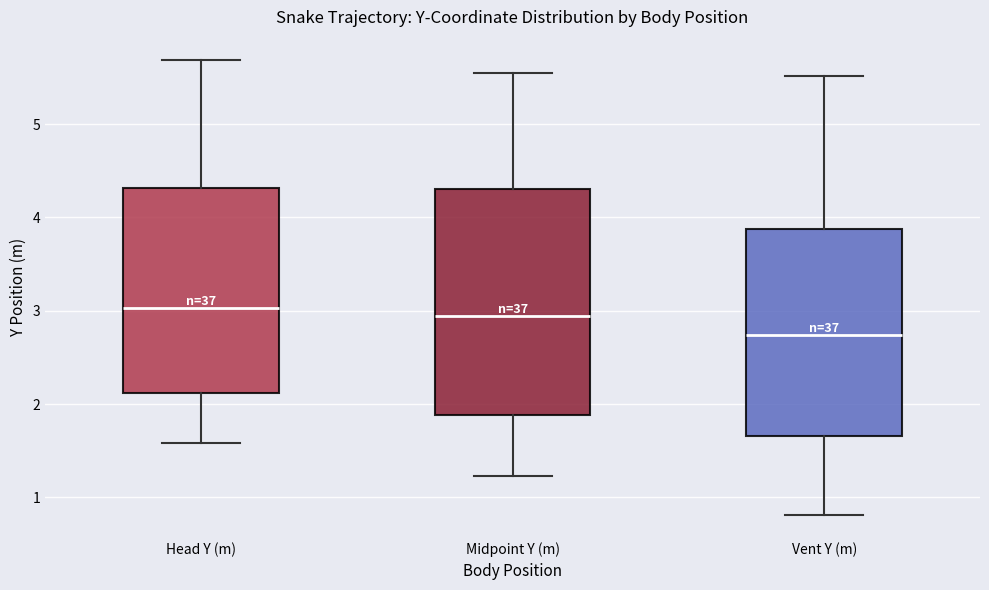

Where is the lower edge of the box for Vent Y (m) on the y-axis? The values are not printed on the chart, so give them approximately, as read against the axis.

1.7